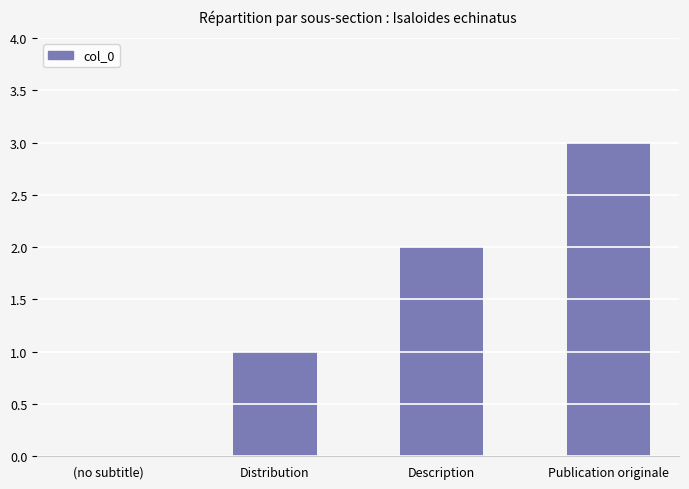

Reading left to right, what are all the values shown in this chart?

0	1	2	3